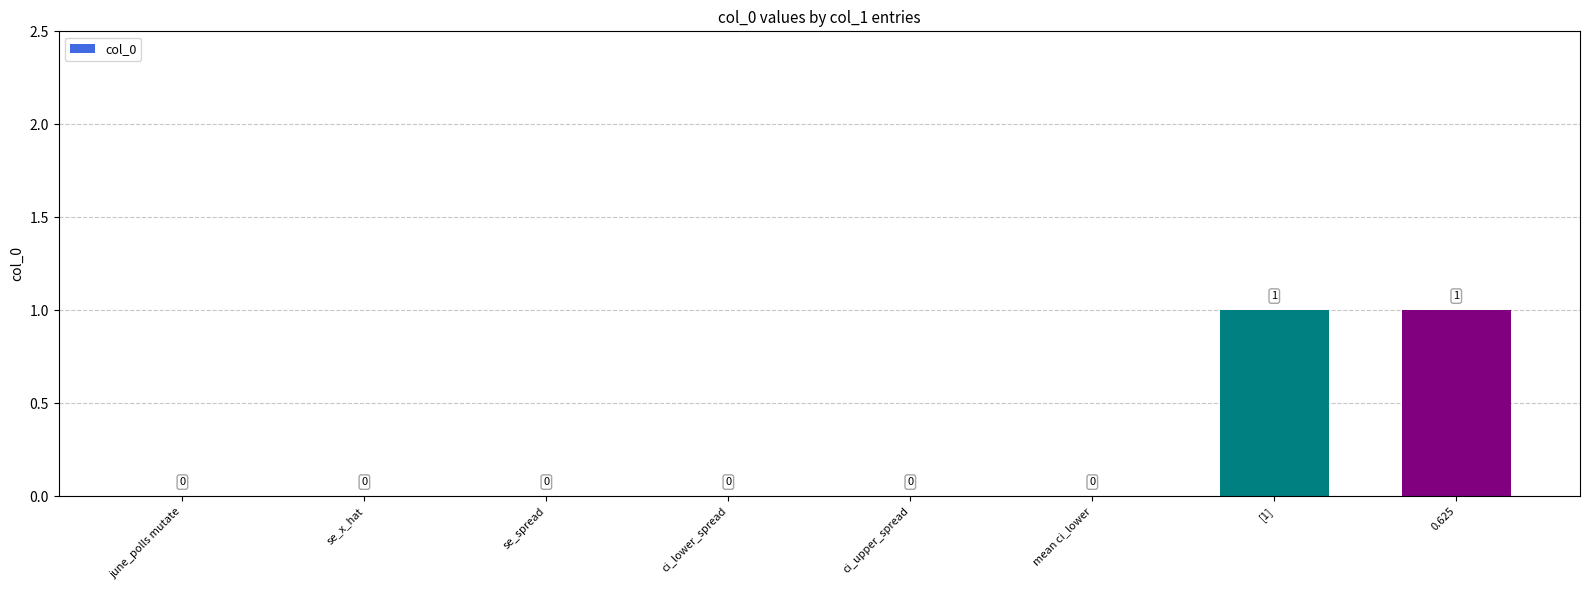

True or false: the data shows 0 at se_x_hat.

True